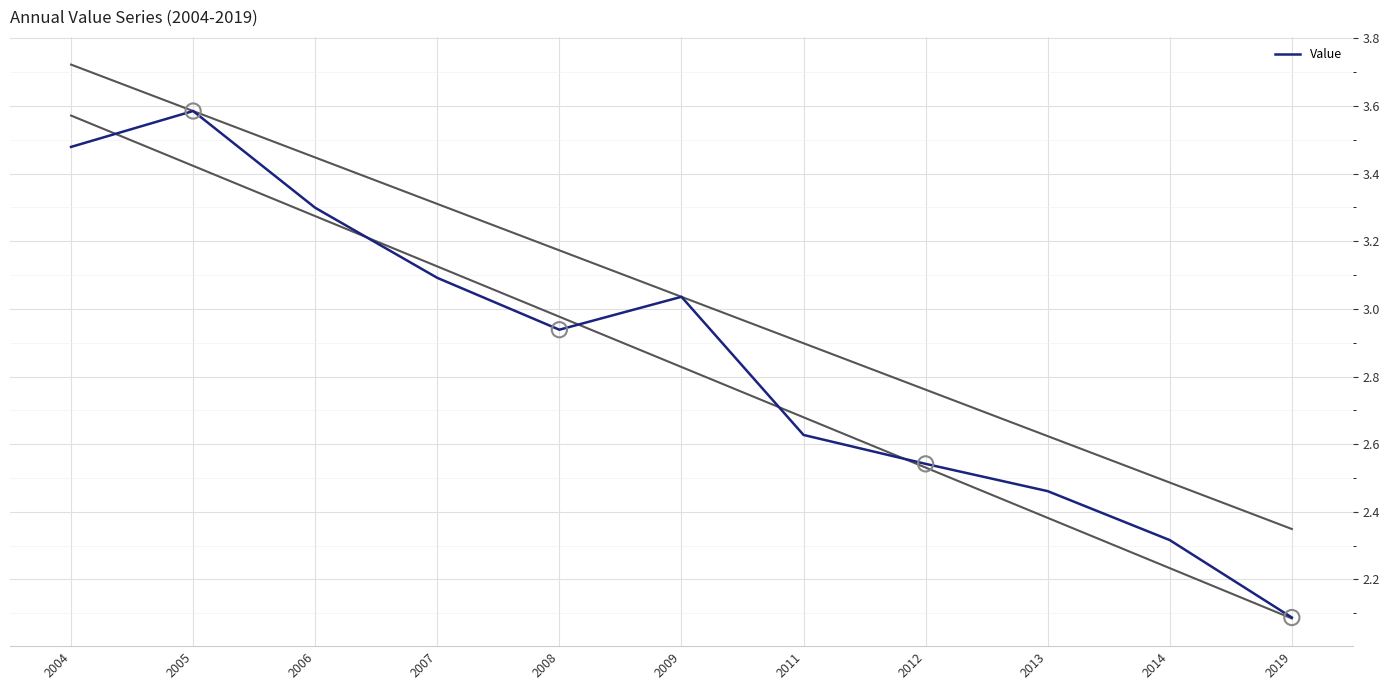

What is the change in value from 2005 to 2006?

-0.3